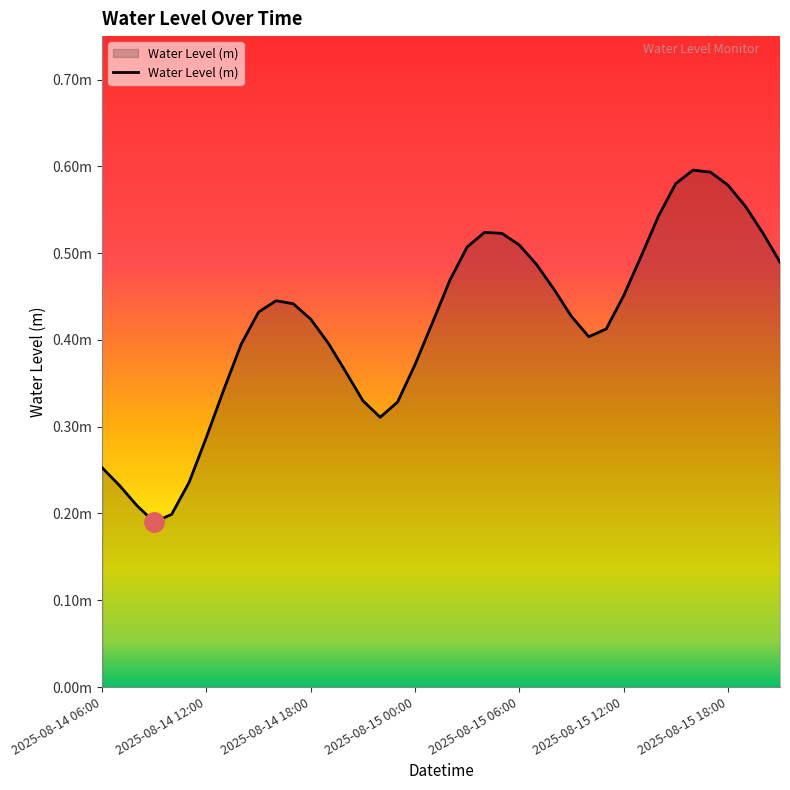

How many points are lower than both their immediate neighbors (excluding endpoints)?

3